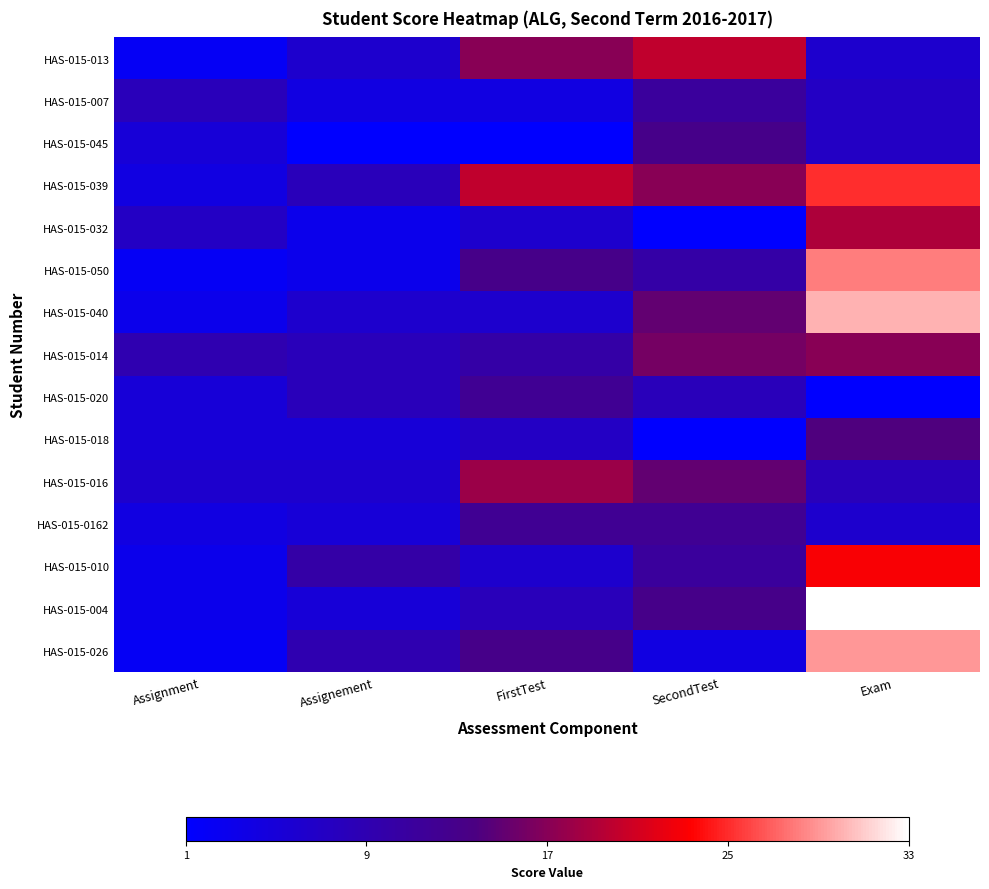

At which category does the chart reach its minimum across all series?

Assignement